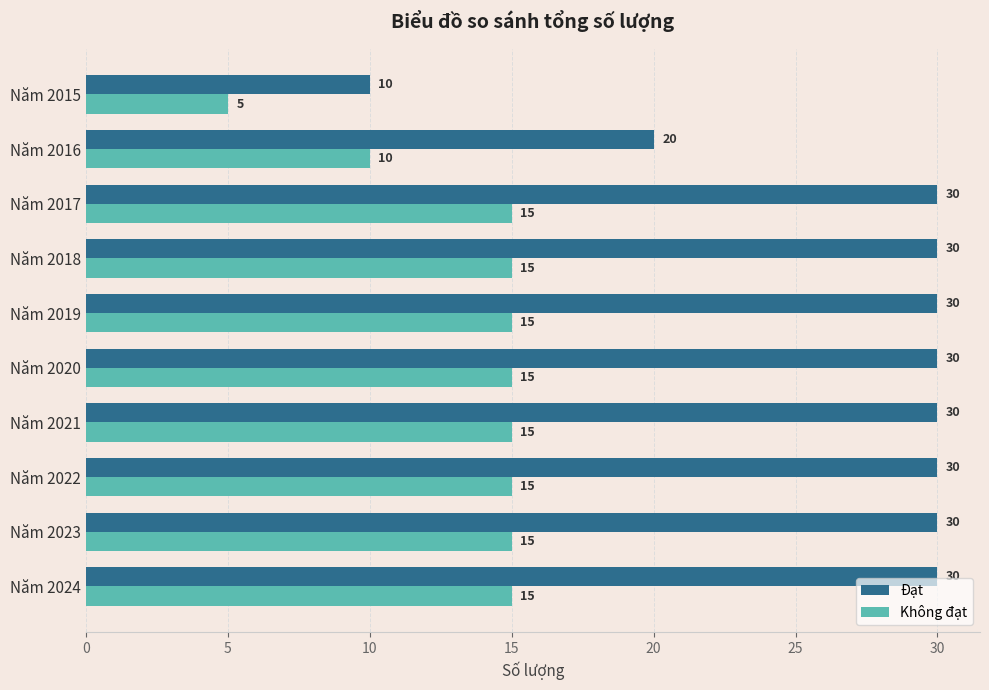

Which series has the largest range (max minus min)?

Đạt